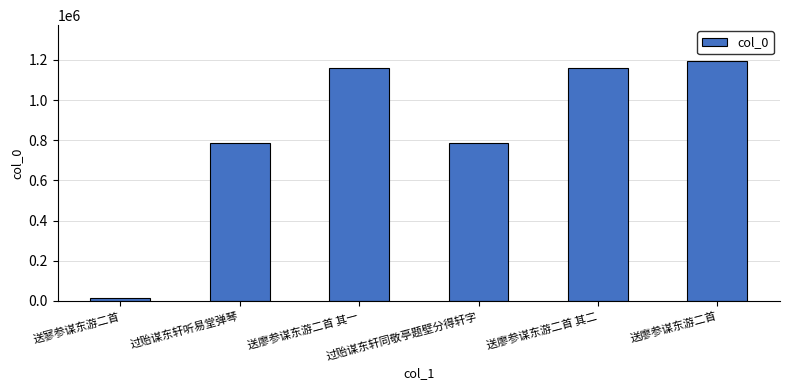

What is the value of the 5th bar from the left?

1159544